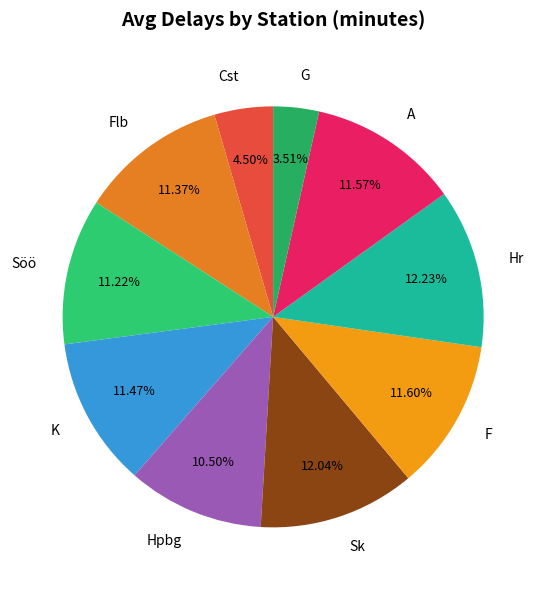

True or false: A accounts for 24% of the total.

False